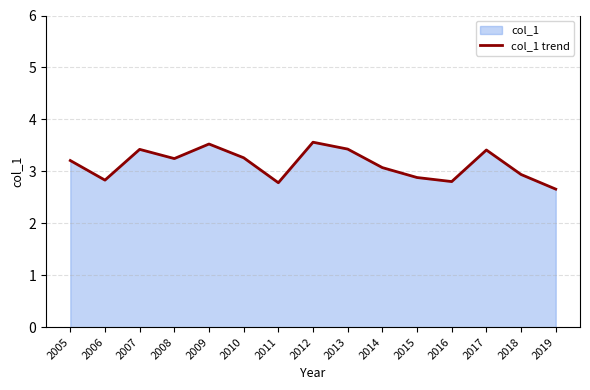

Rank the categories by value from lowest to highest.

2019, 2011, 2016, 2006, 2015, 2018, 2014, 2005, 2008, 2010, 2017, 2007, 2013, 2009, 2012